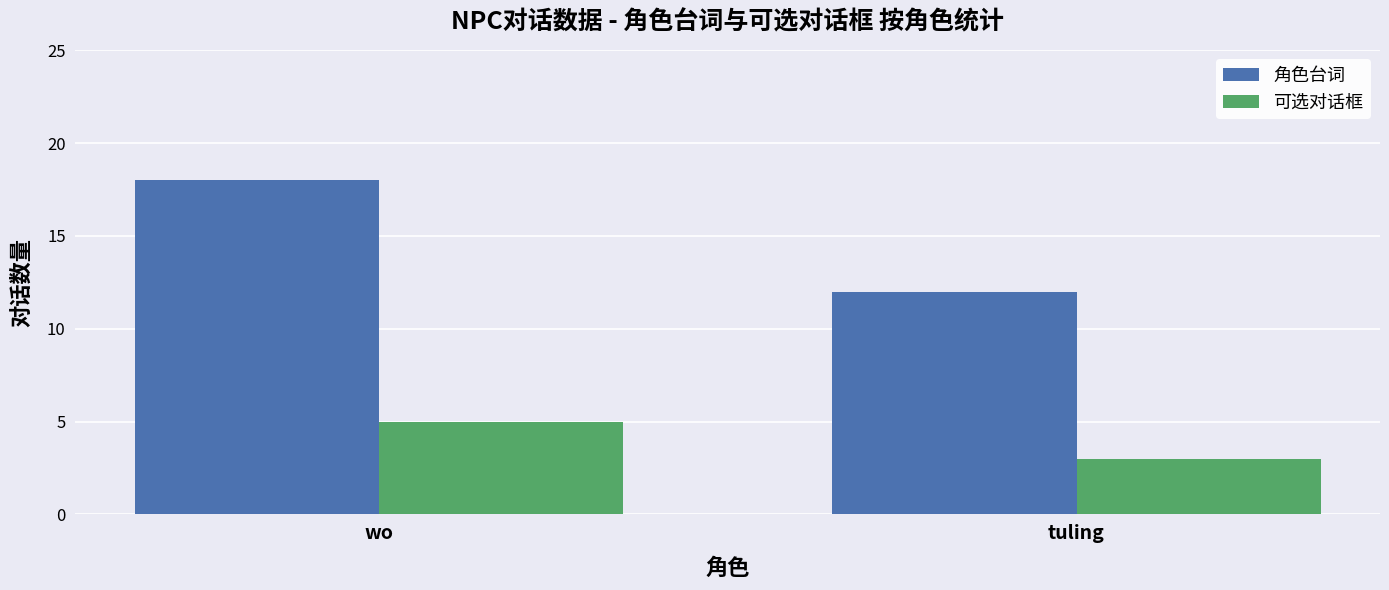

Rank the series by their maximum value, from lowest to highest.

可选对话框, 角色台词